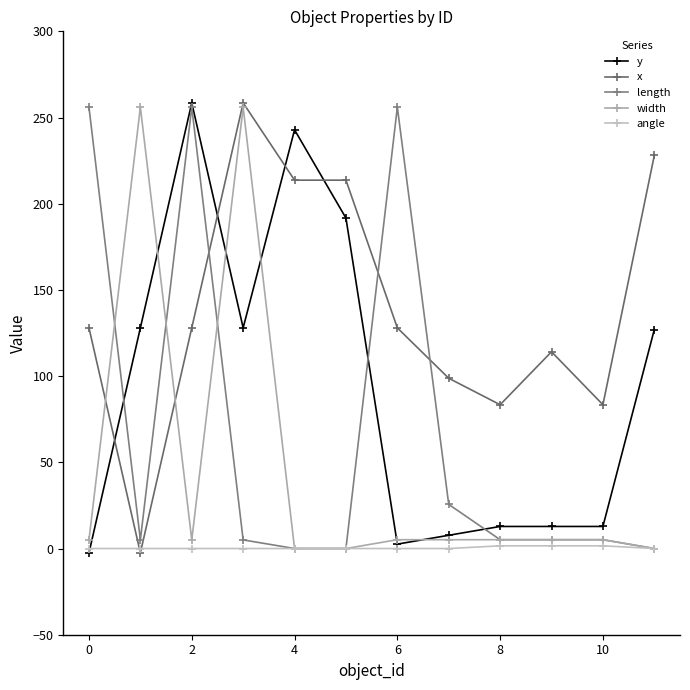

Which series has the largest total across all categories?

x